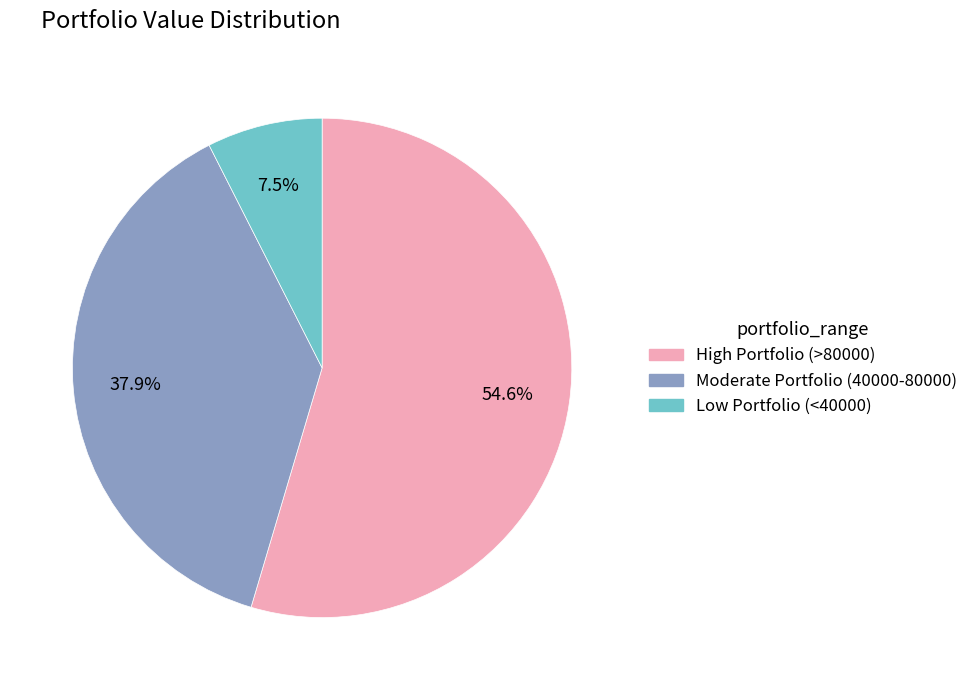

What is the total percentage of Moderate Portfolio (40000-80000) and Low Portfolio (<40000)?

45.4%